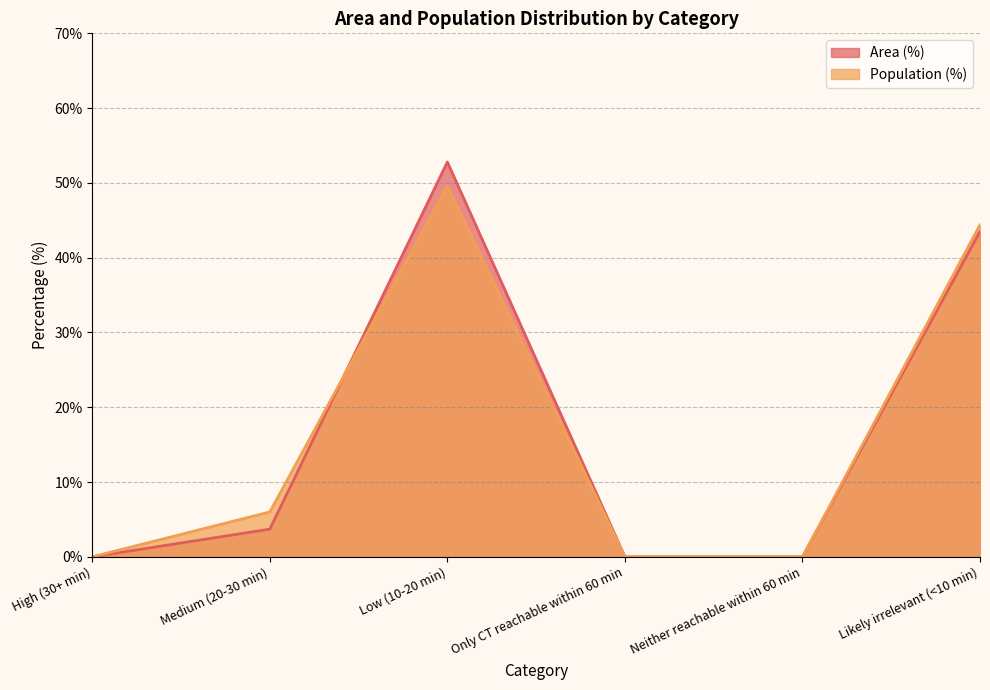

How many times do Population (%) and Area (%) cross each other?

1